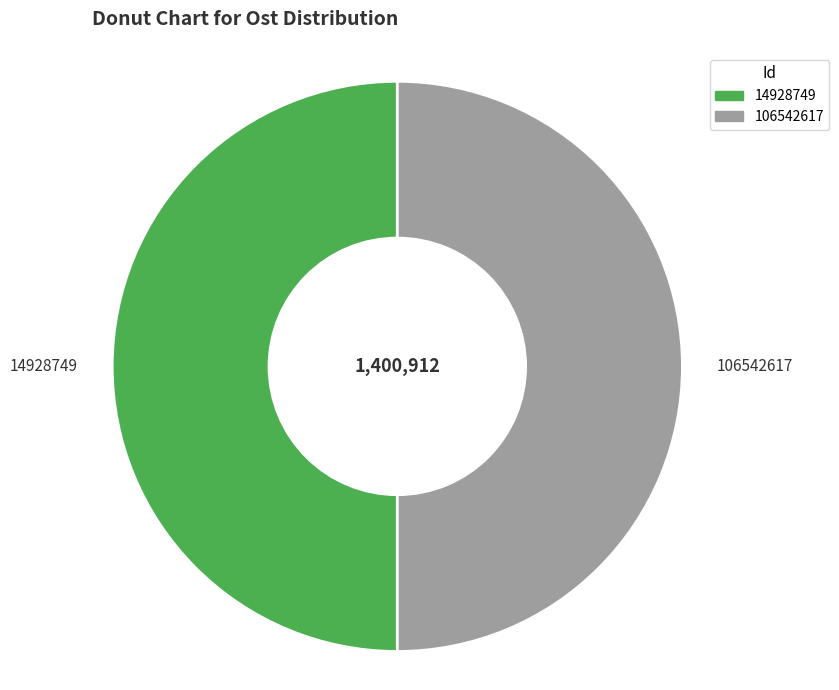

What is the ratio of the value at 106542617 to the value at 14928749?

1.0